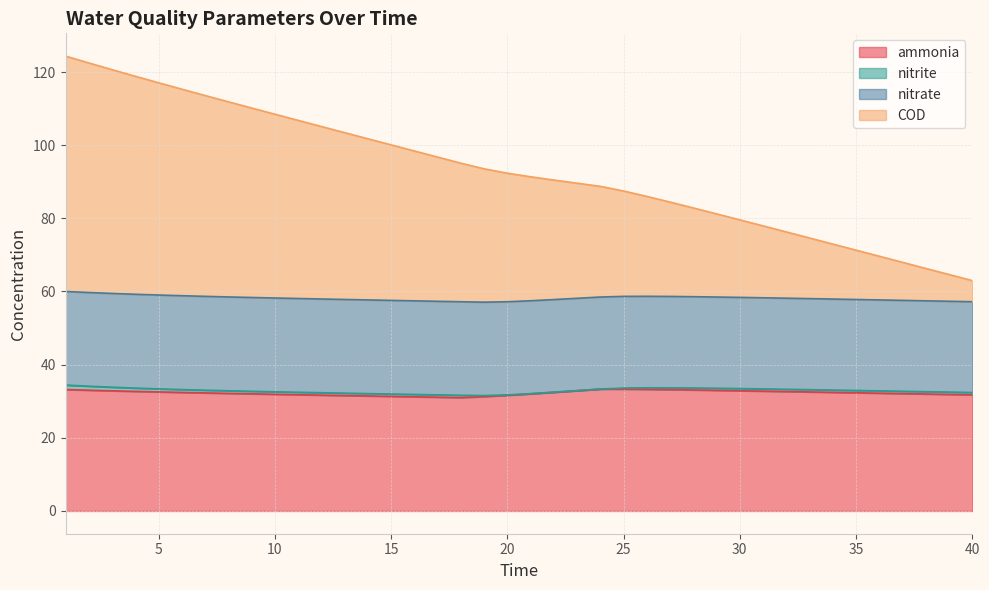

What is the average value of the ammonia series?

32.3